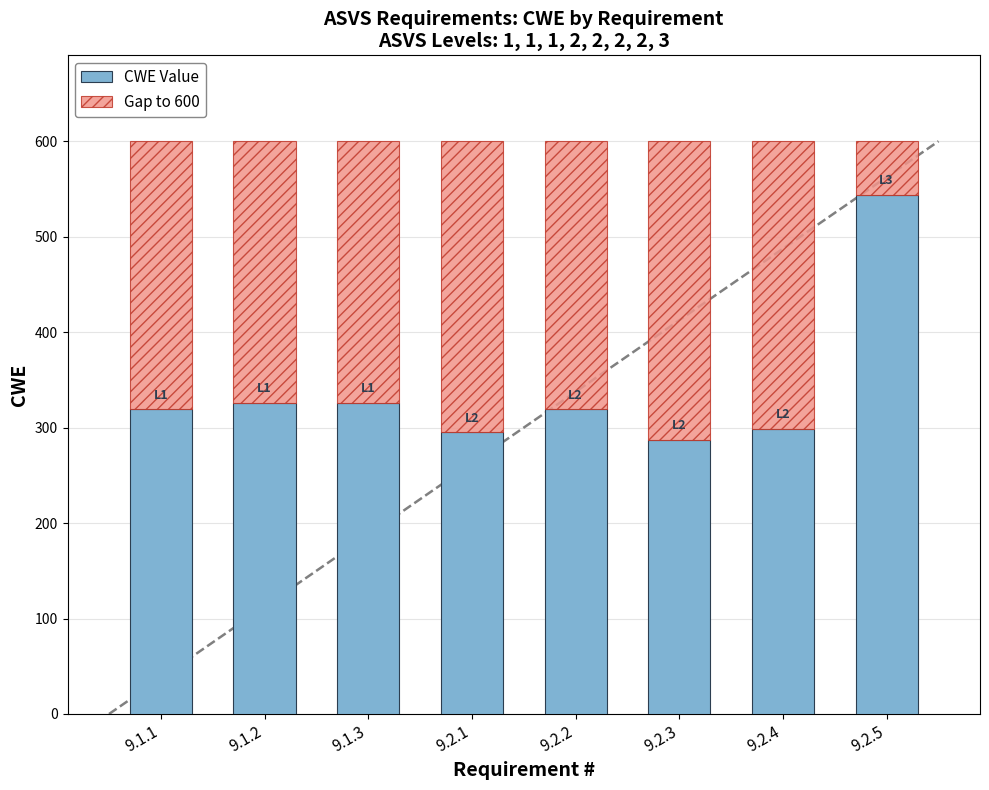

What is the total value across all series at 9.2.5?

600